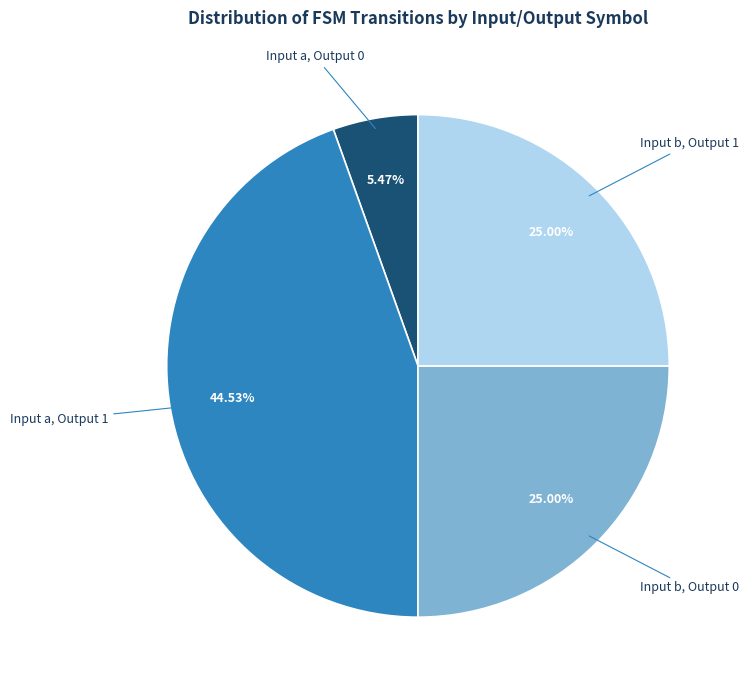

Does Input b, Output 0 account for over 50% of the chart?

No